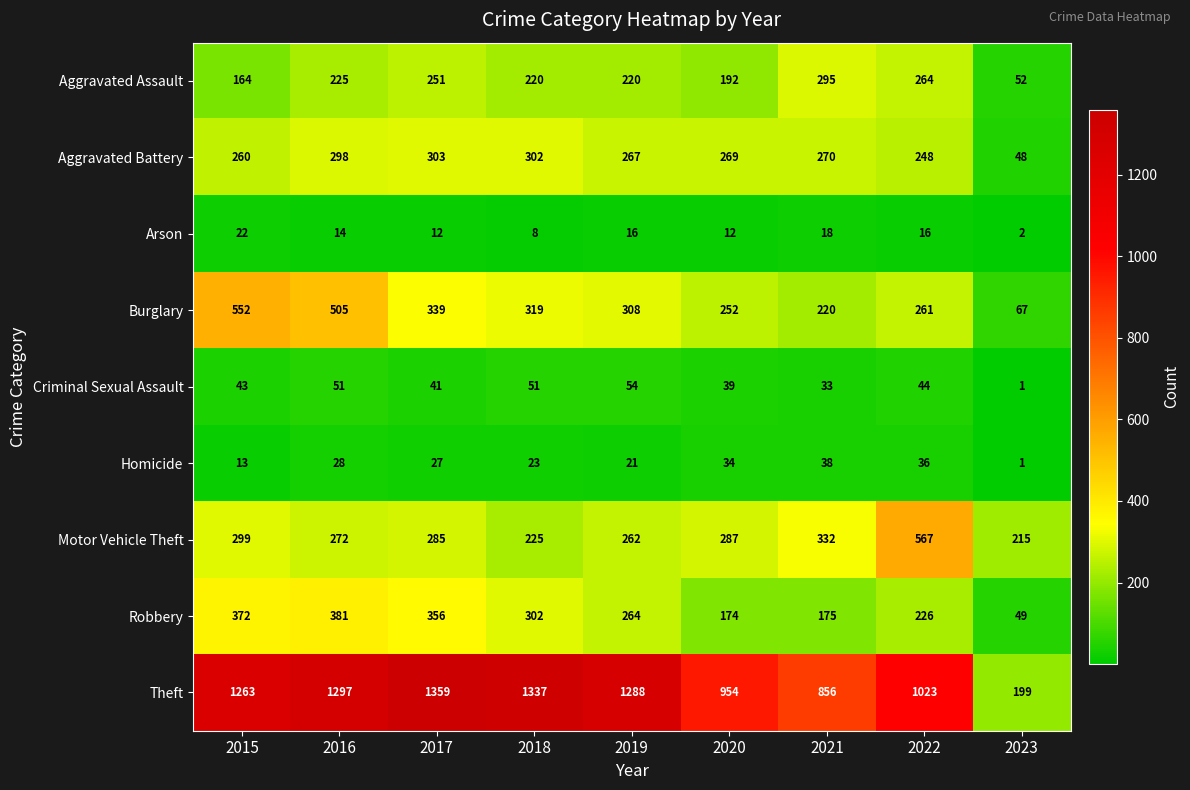

What is the difference between the Theft values at 2016 and 2020?

343